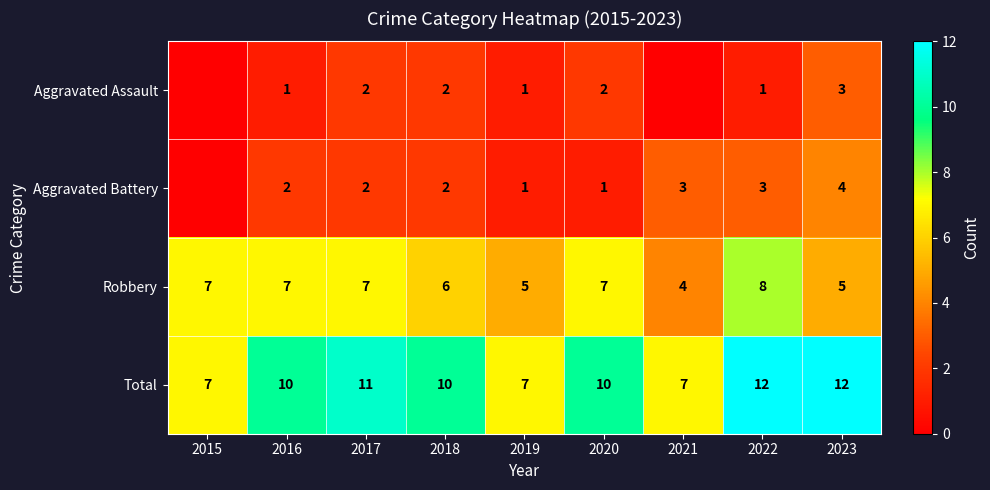

What is the sum of the Total values at 2015 and 2016?

17